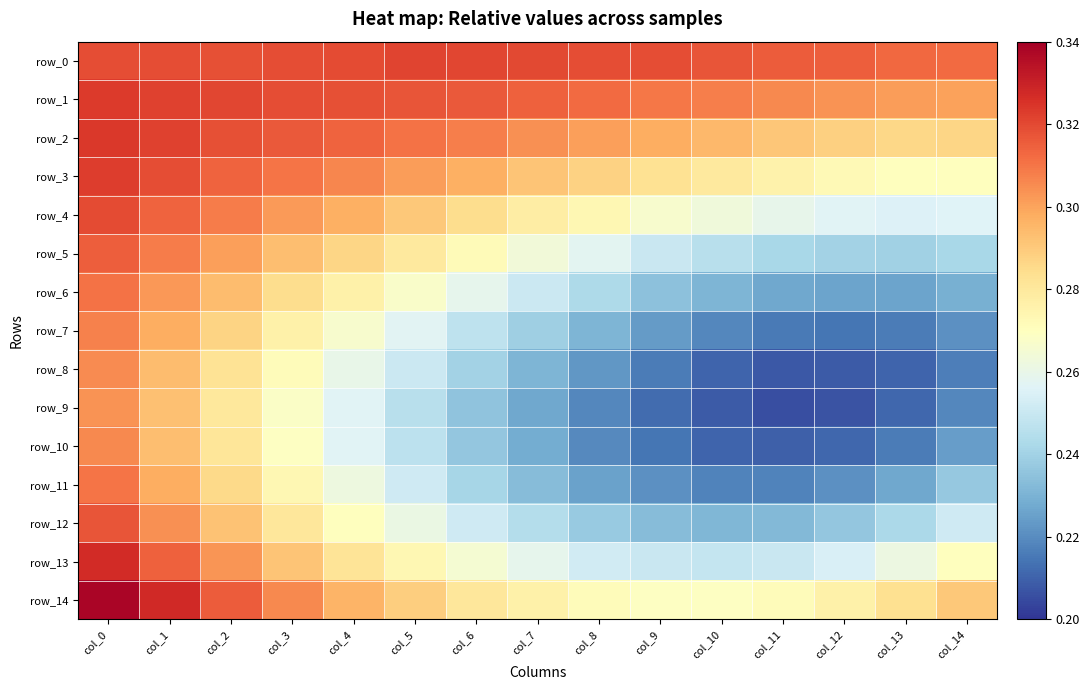

Rank the series by their maximum value, from lowest to highest.

row_9, row_8, row_10, row_7, row_11, row_6, row_5, row_12, row_4, row_0, row_3, row_1, row_2, row_13, row_14